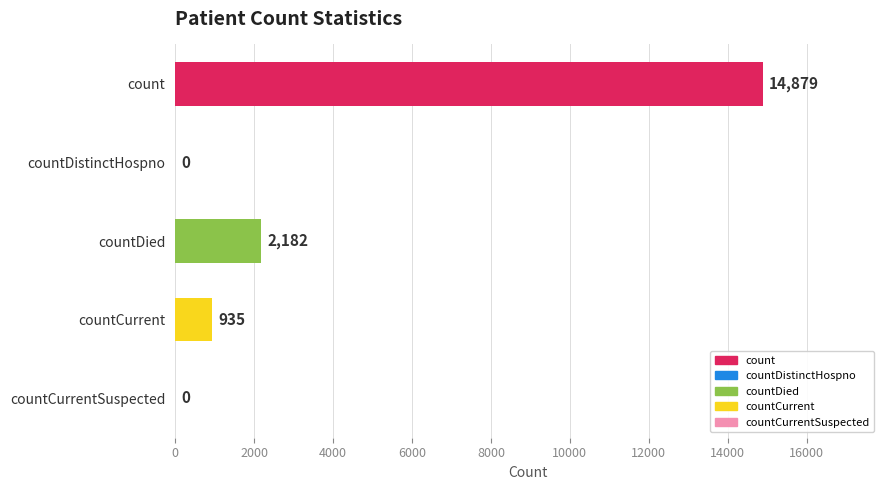

The chart shows a value of 935 at countCurrent. True or false?

True